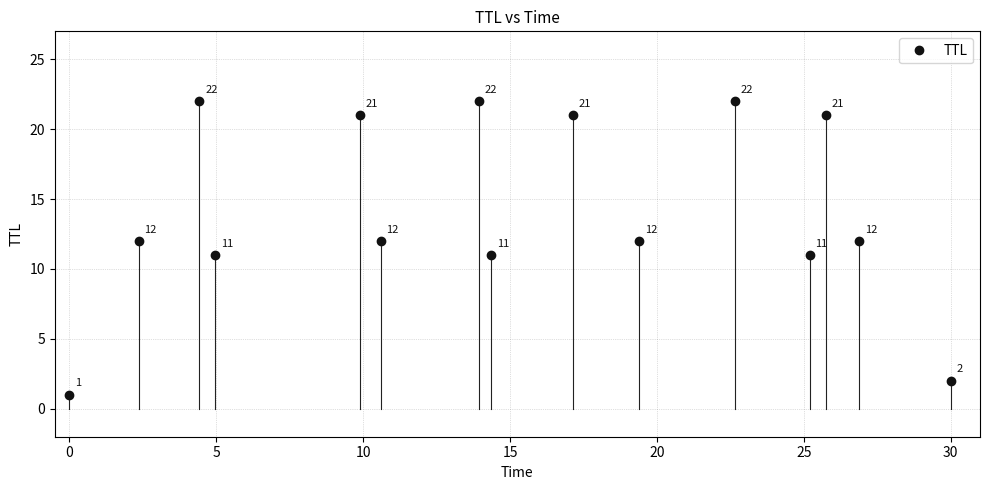

True or false: there are more than 2 points higher than both neighbors.

True